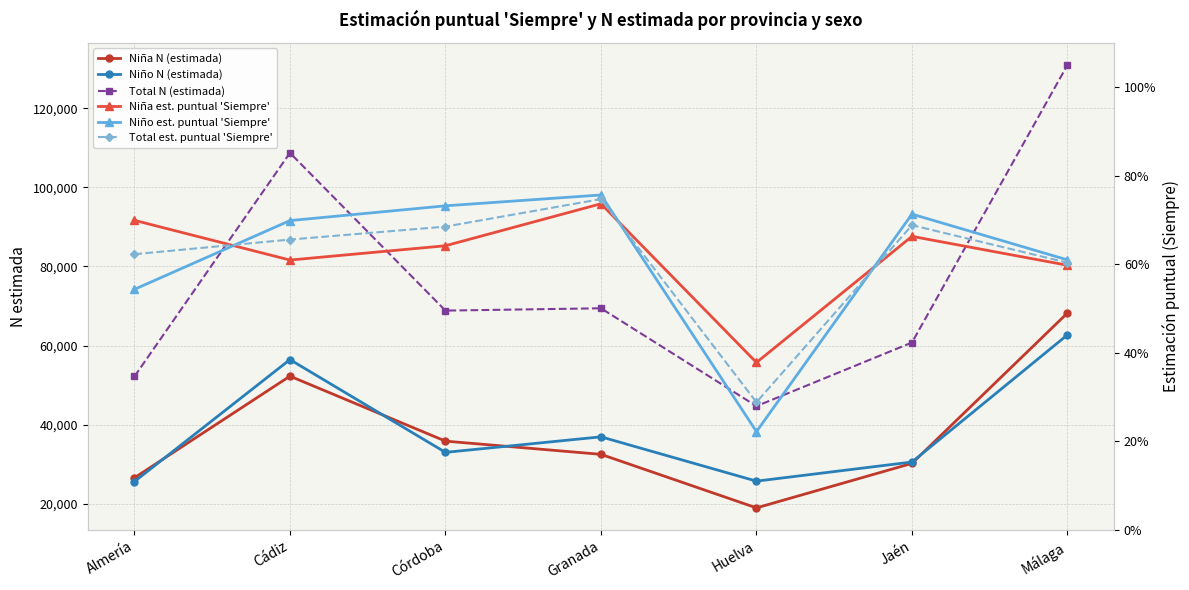

Reading right to left, what are all the values shown in this chart?

Niña N (estimada): 68227.0	30208.0	18961.0	32494.0	35836.0	52257.0	26560.0
Niño N (estimada): 62704.0	30555.0	25719.0	36919.0	32994.0	56443.0	25614.0
Total N (estimada): 130931.0	60763.0	44680.0	69413.0	68830.0	108701.0	52175.0
Niña est. puntual 'Siempre': 0.6	0.7	0.4	0.7	0.6	0.6	0.7
Niño est. puntual 'Siempre': 0.6	0.7	0.2	0.8	0.7	0.7	0.5
Total est. puntual 'Siempre': 0.6	0.7	0.3	0.7	0.7	0.7	0.6